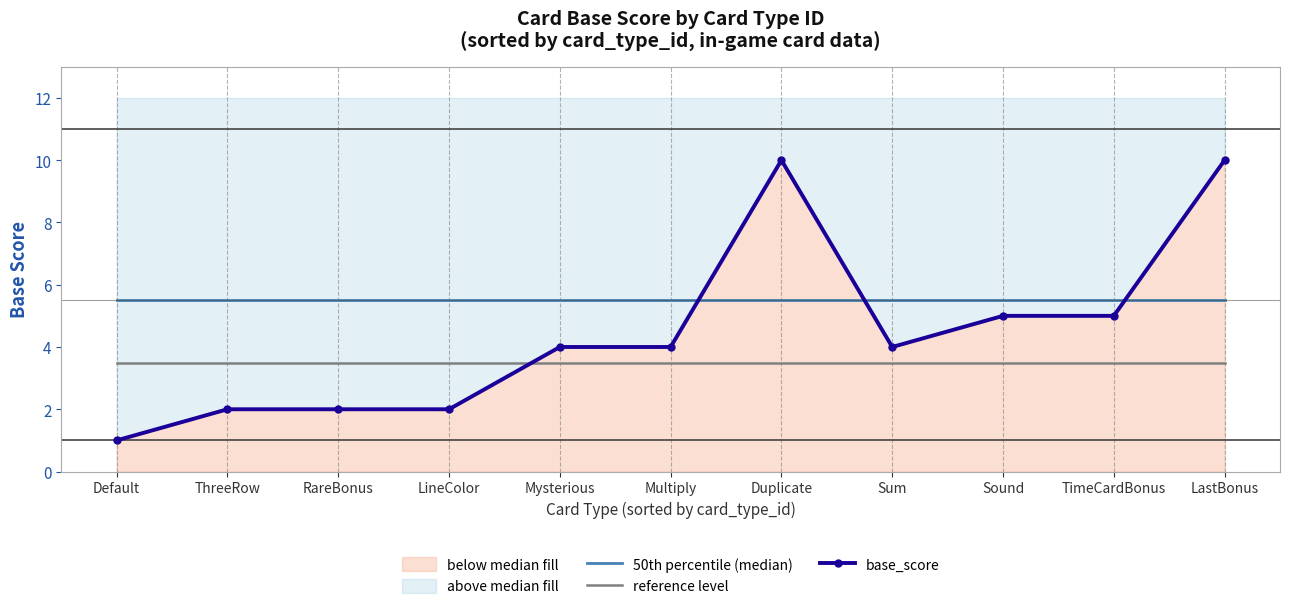

After their last crossing, which series has the higher values: 50th percentile (median) or base_score?

base_score